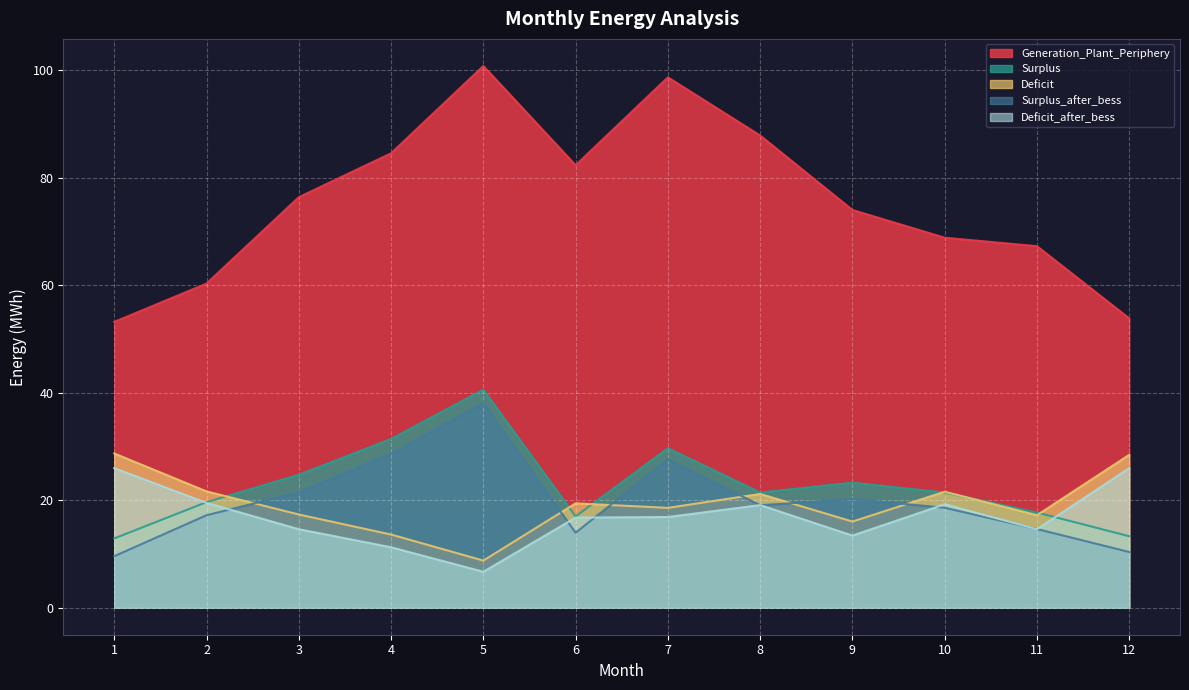

At which category does Surplus_after_bess reach its first local peak?

5